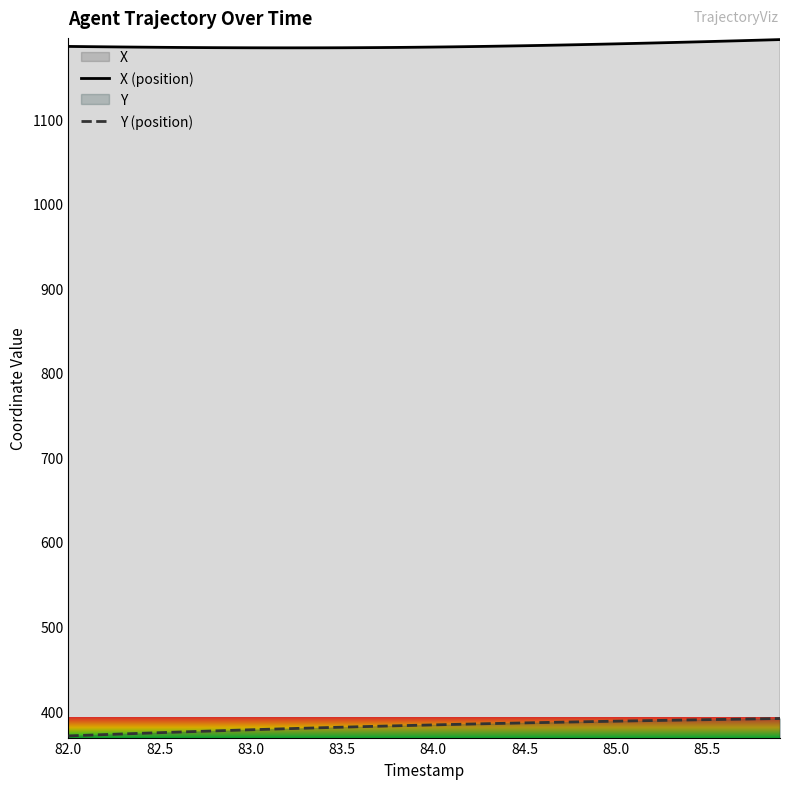

What is the difference between the maximum and minimum values in the Y (position) series?

20.5